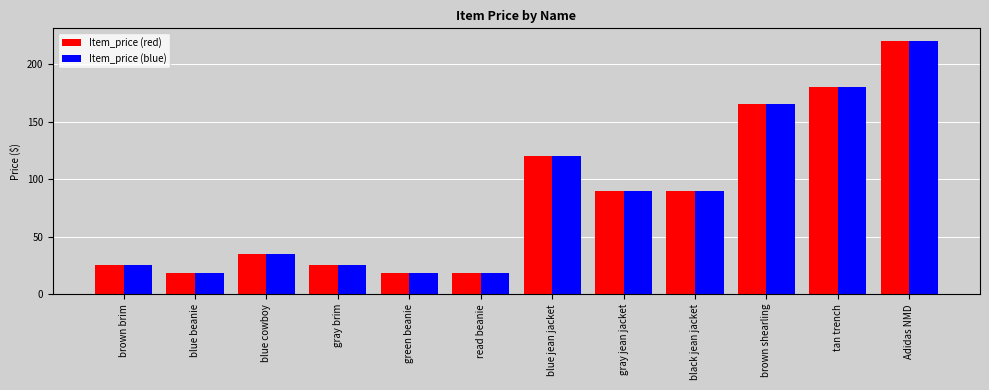

What is the label of the 12th bar from the right?

brown brim